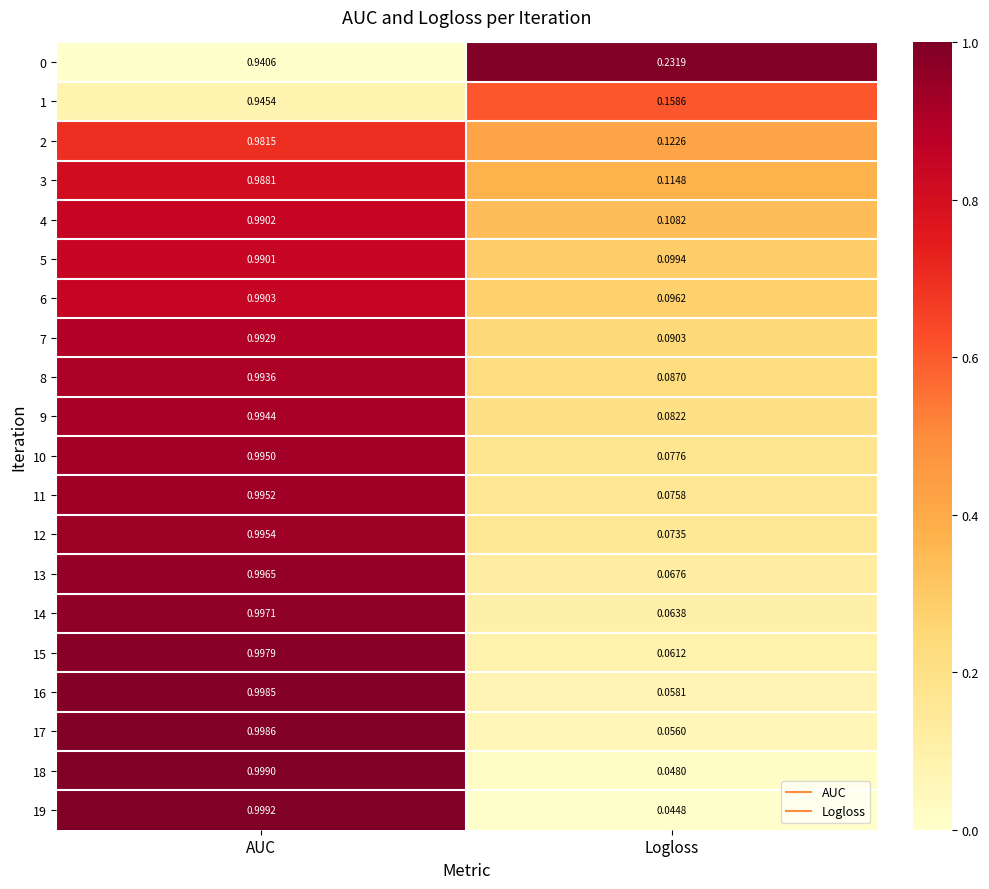

At which category does the chart reach its minimum across all series?

Logloss